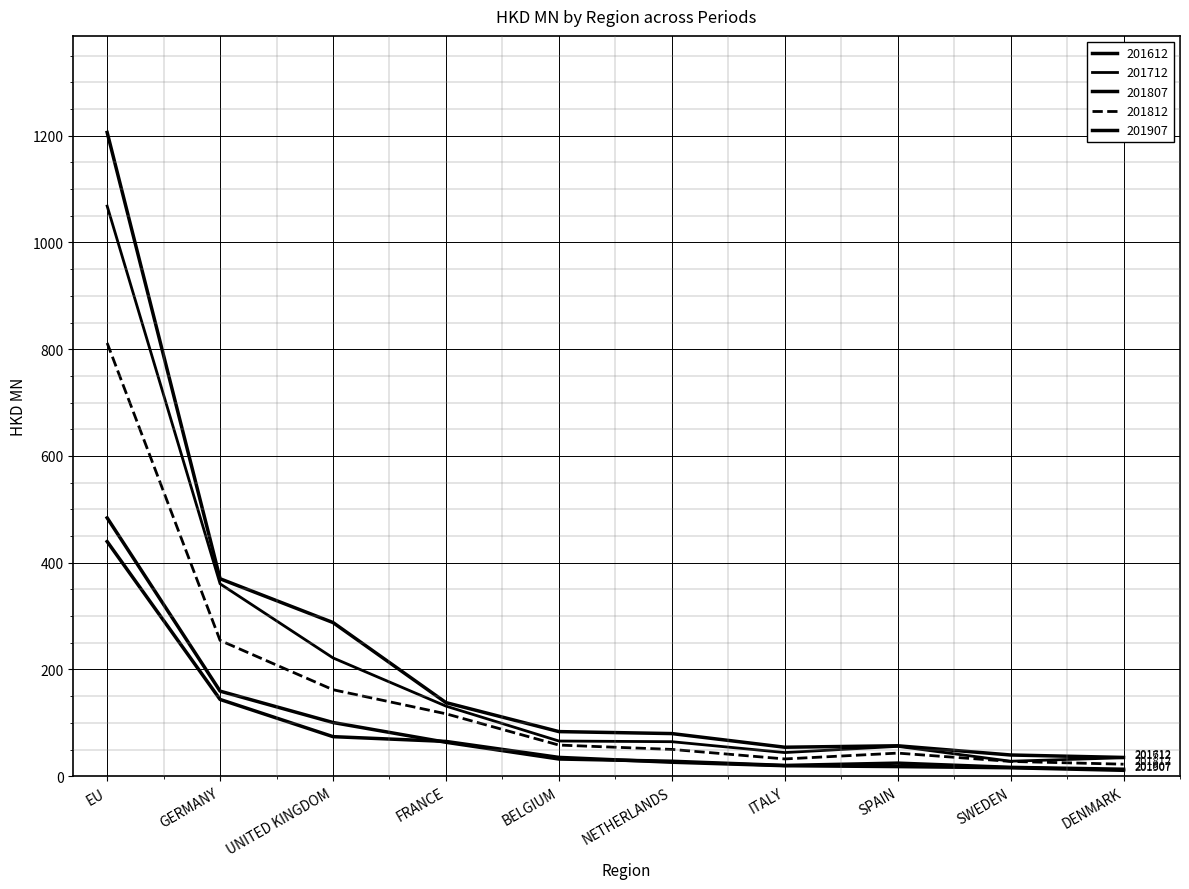

How many lines are shown in the chart?

5